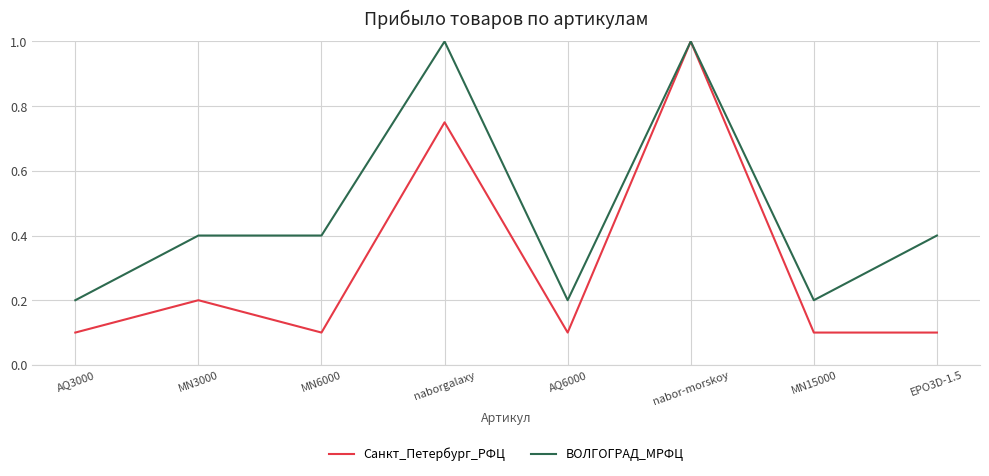

Count the ВОЛГОГРАД_МРФЦ values in the range 0 to 1.

8